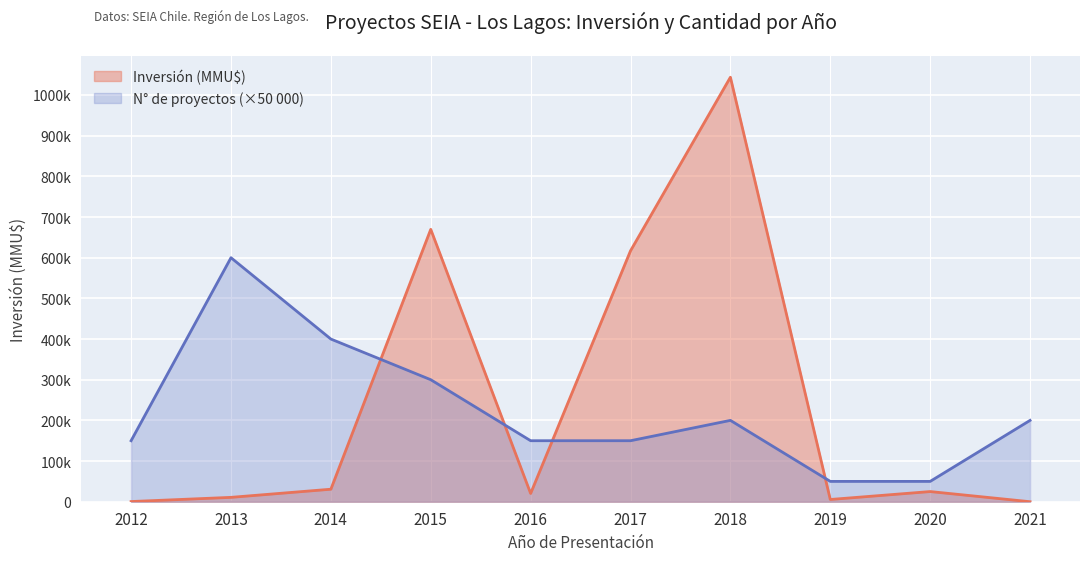

What is the difference between the second highest and minimum values in the Inversión (MMU$) series?

669748